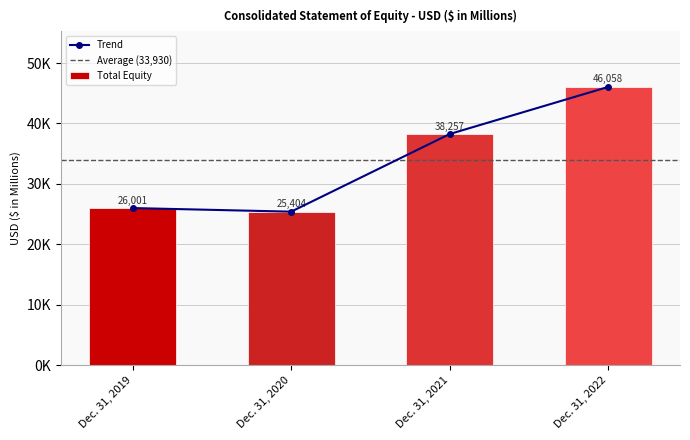

Reading left to right, list all the values displayed in this chart.

26001	25404	38257	46058